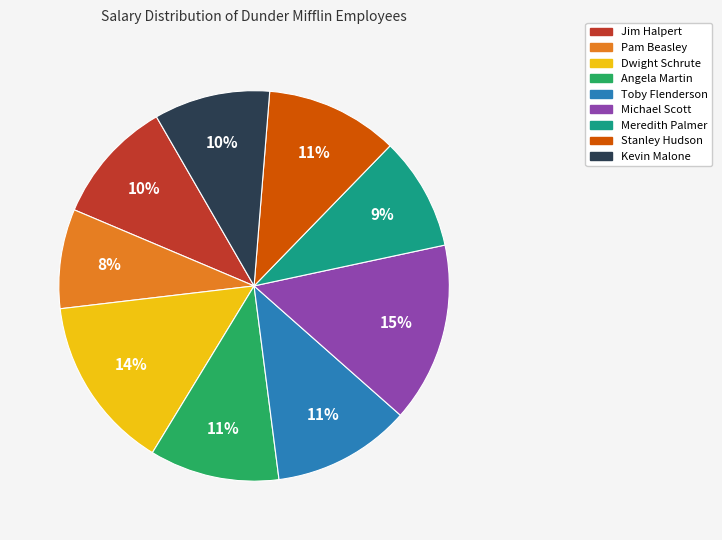

Is there any slice that represents more than half of the pie?

No